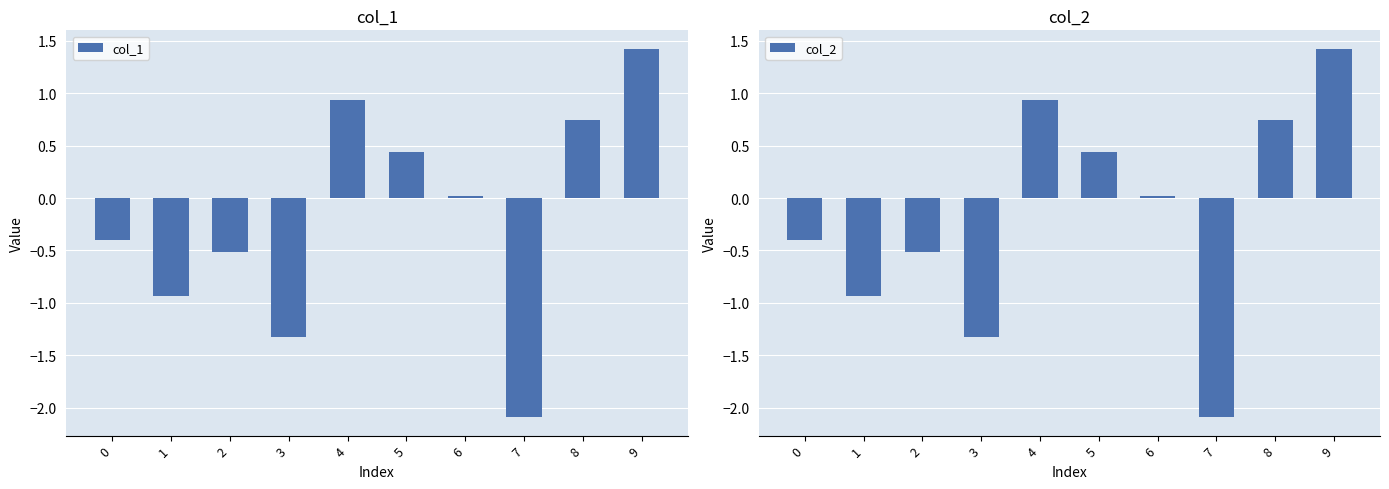

How many positive values does the col_1 series have?

5